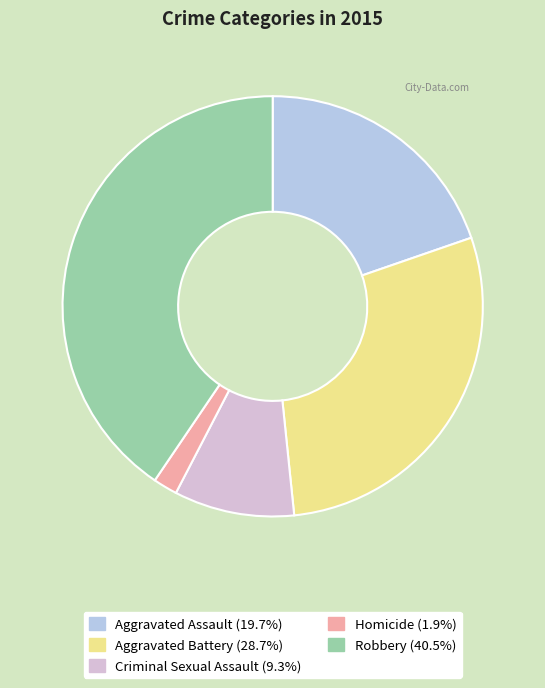

Does Homicide represent more than half of the total?

No